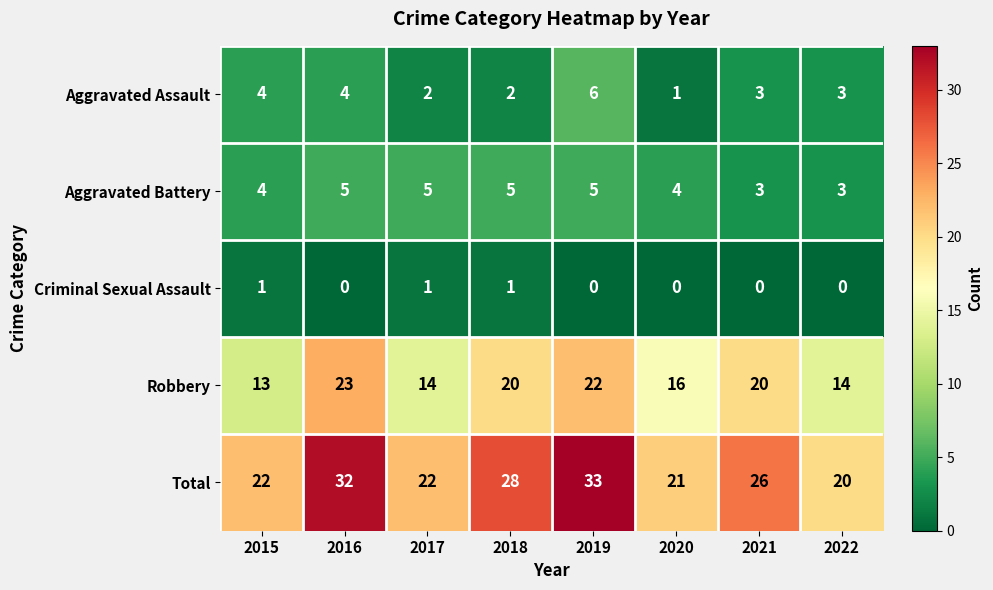

How many values in the Aggravated Assault series are below 3?

3